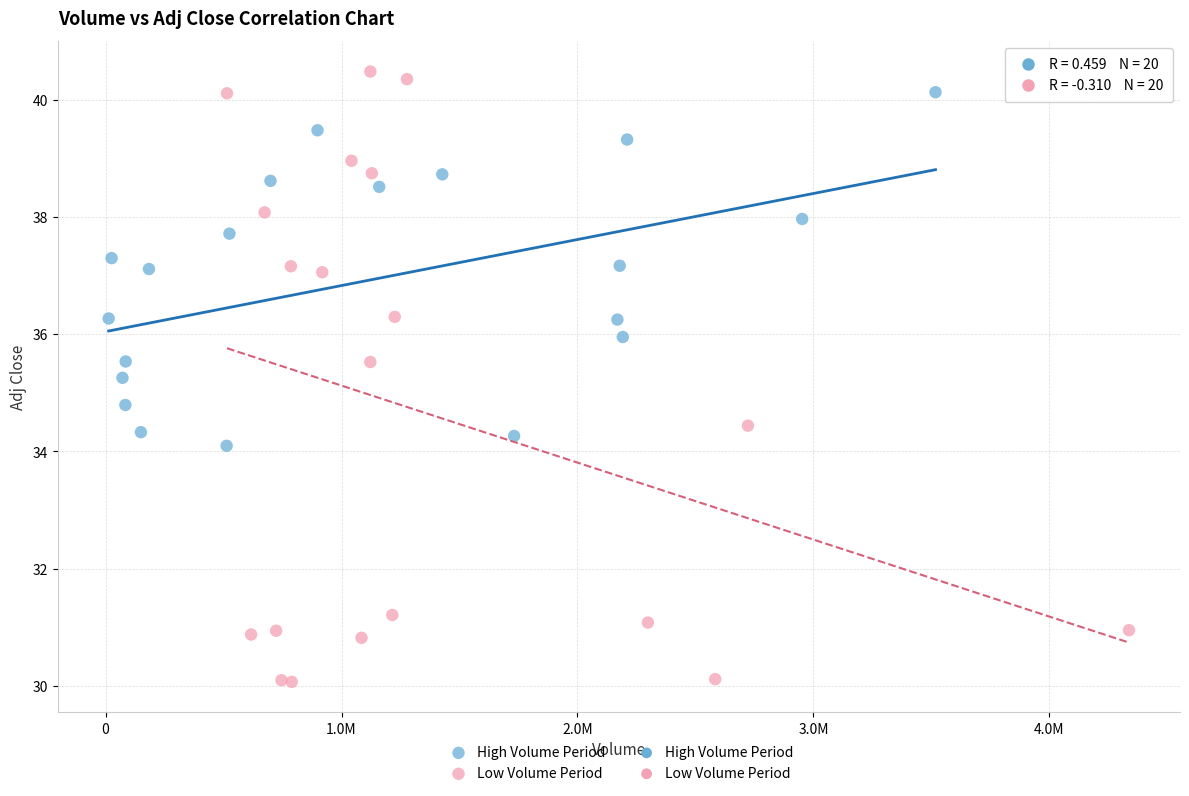

Which series has the largest Y range (max minus min)?

Low Volume Period